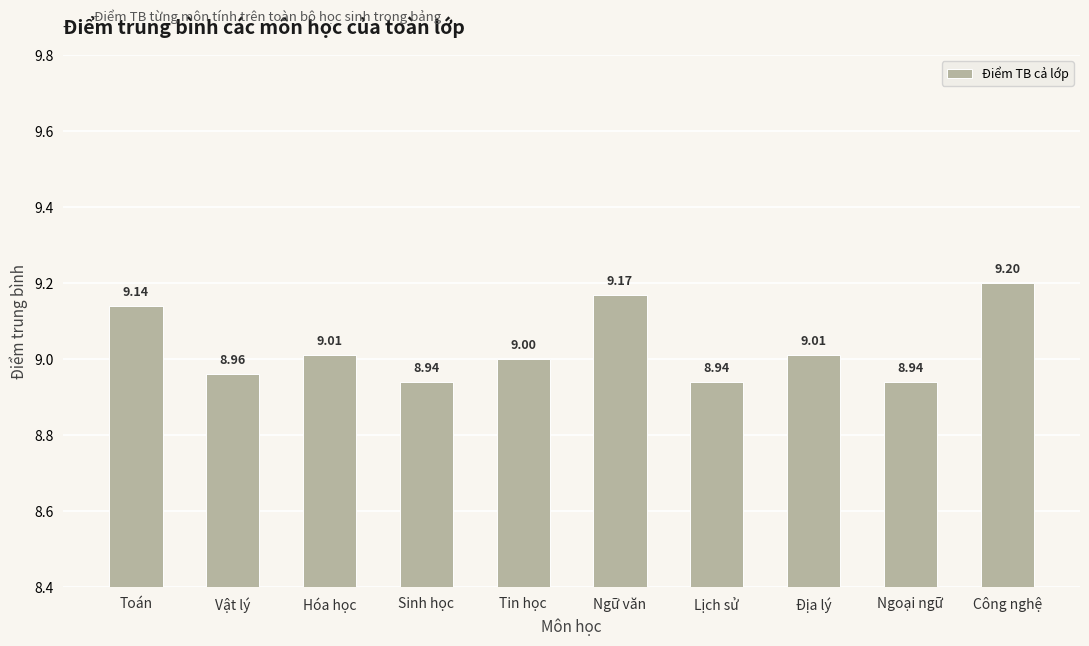

What is the sum of all values?

90.3